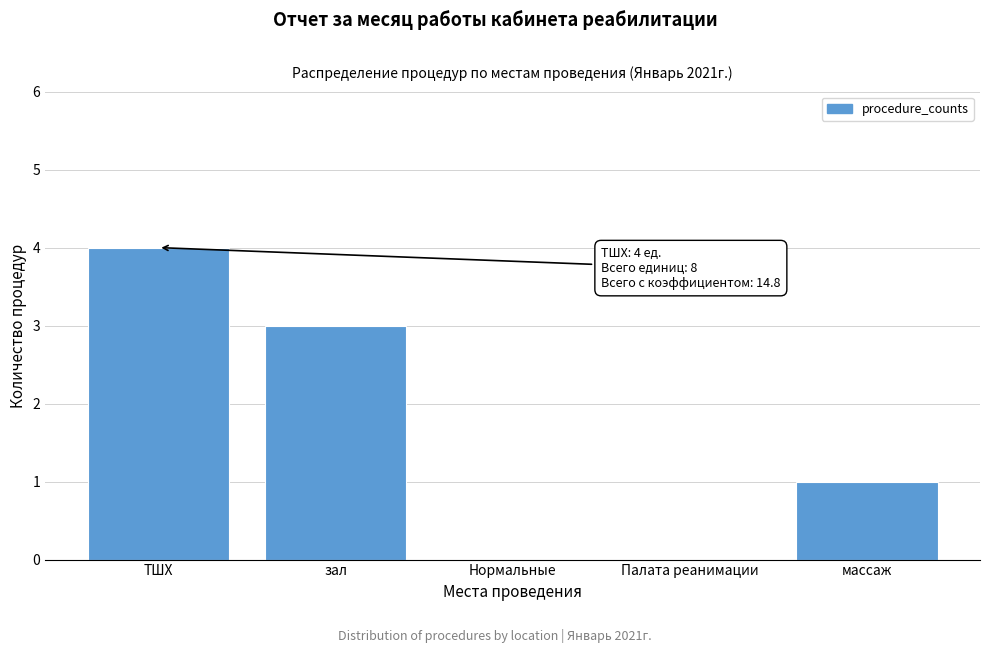

Reading left to right, list all the values displayed in this chart.

ТШХ=4	зал=3	Нормальные=0	Палата реанимации=0	массаж=1